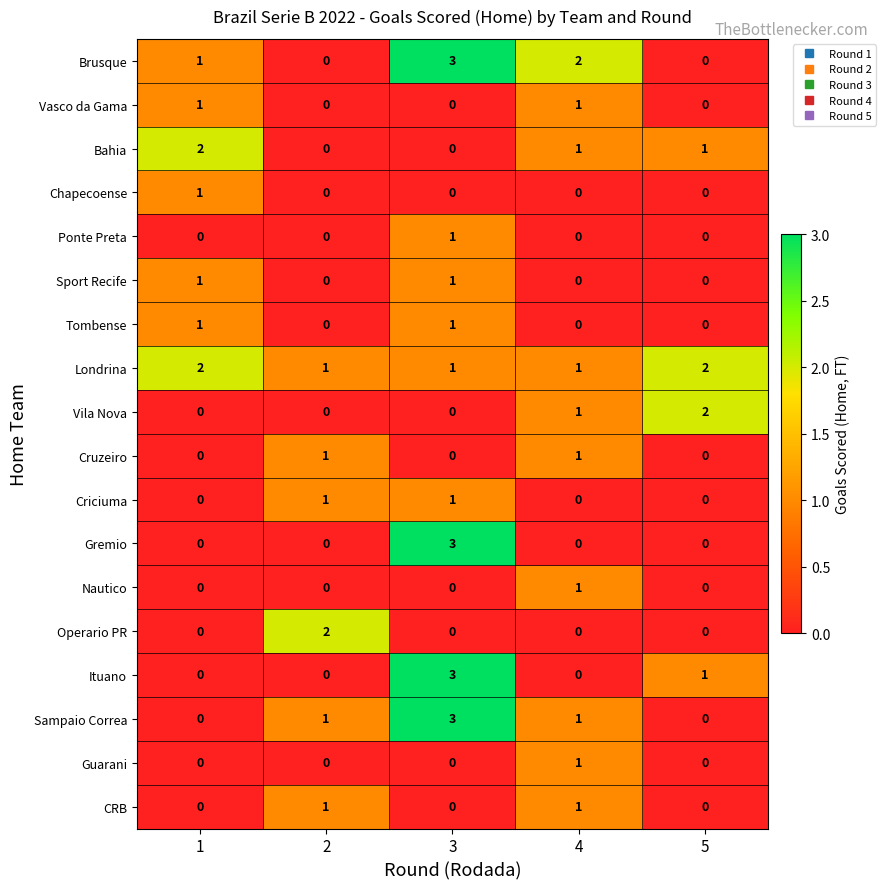

The Sampaio Correa series shows -1 at 1. True or false?

False